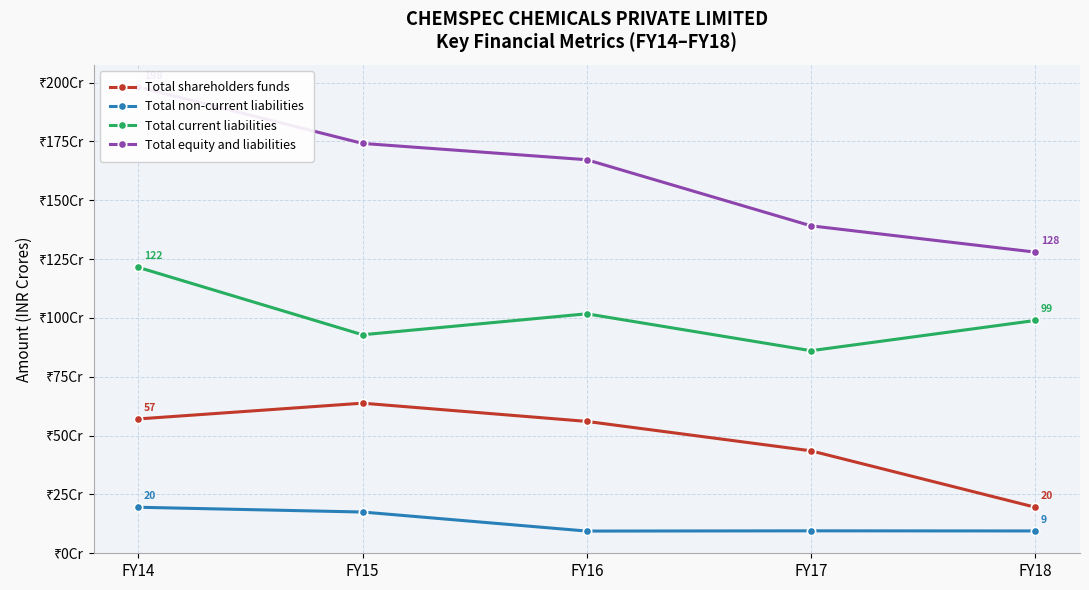

At which category is the sum across all series the highest?

FY14